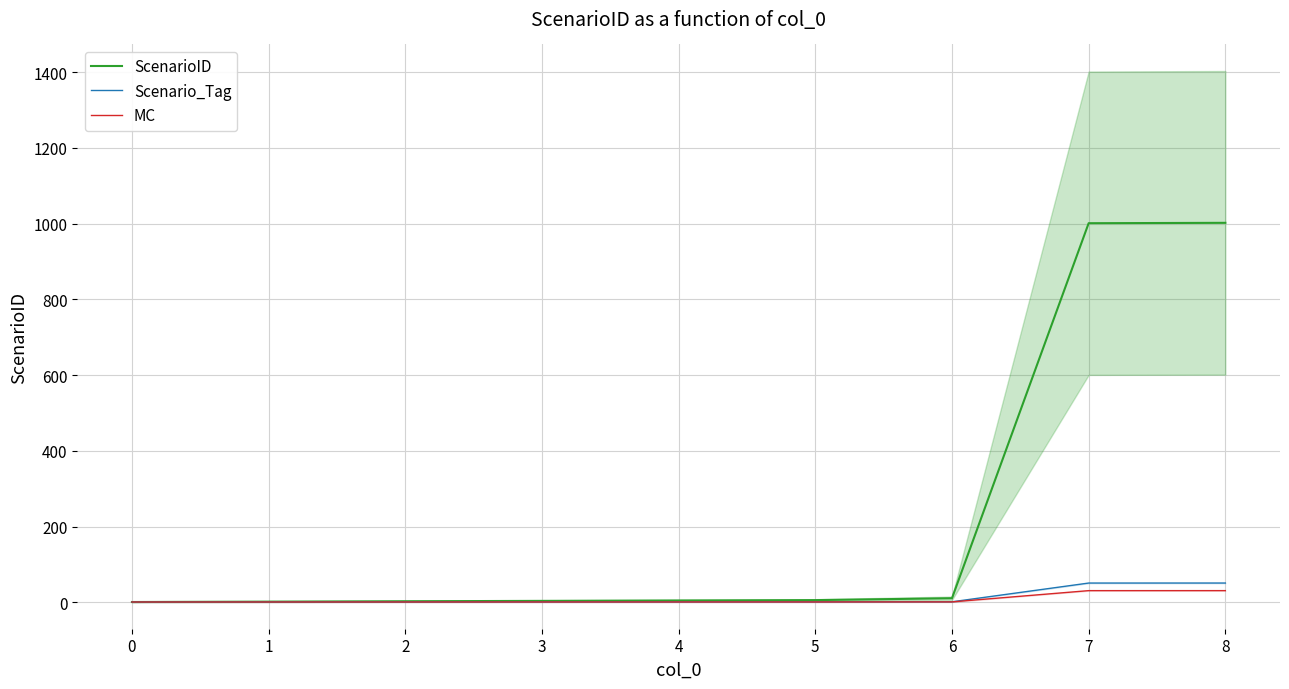

Which series has the largest total across all categories?

ScenarioID